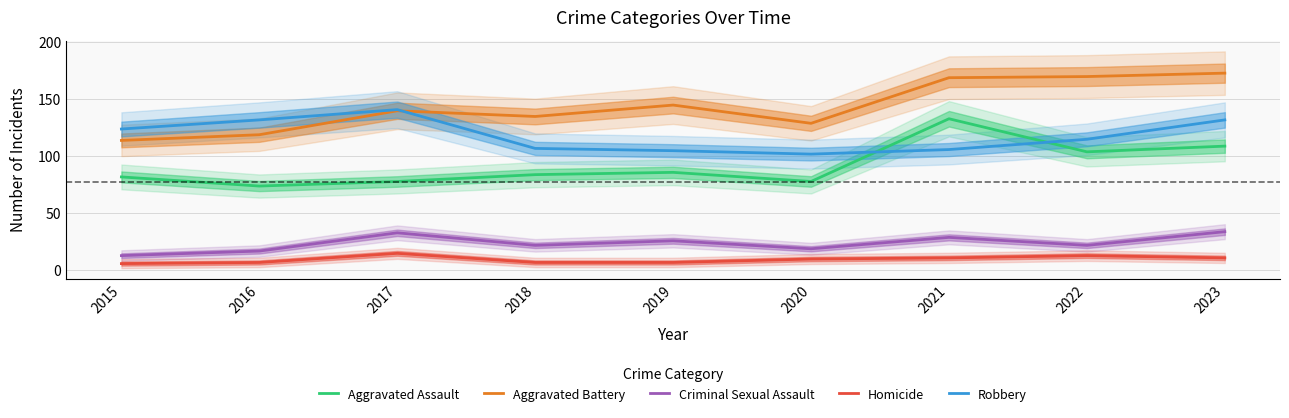

Does the chart have visible grid lines?

Yes